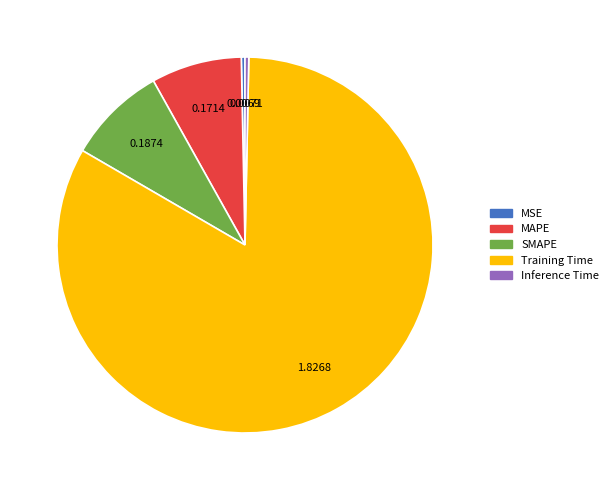

Combined, do Training Time and SMAPE account for over 50%?

Yes